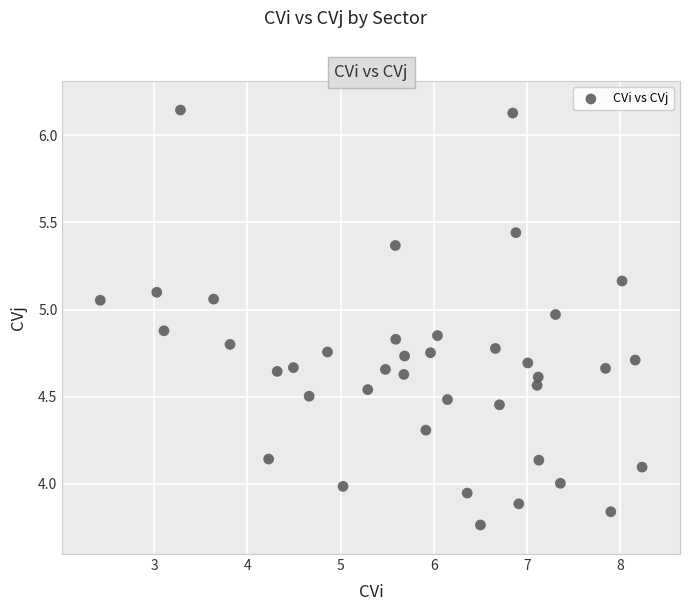

What is the range of X values (max minus min)?

5.8